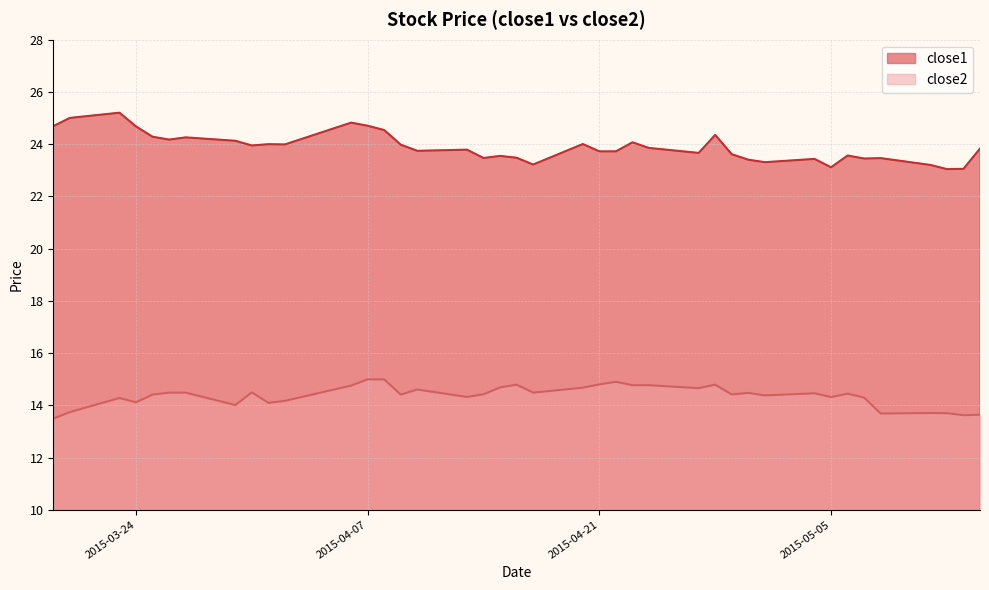

How many lines are shown in the chart?

2